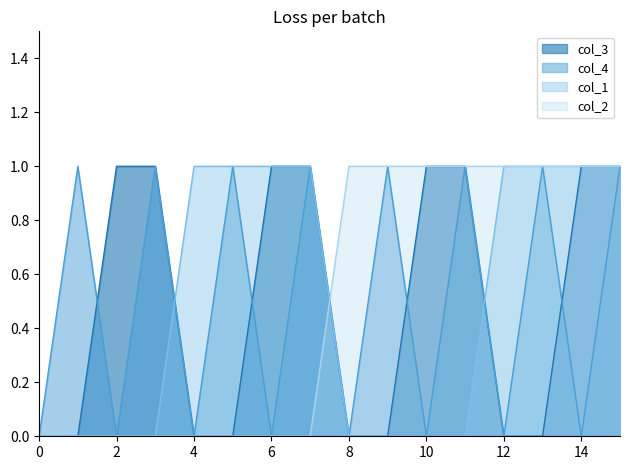

Count the number of data series in this chart.

4